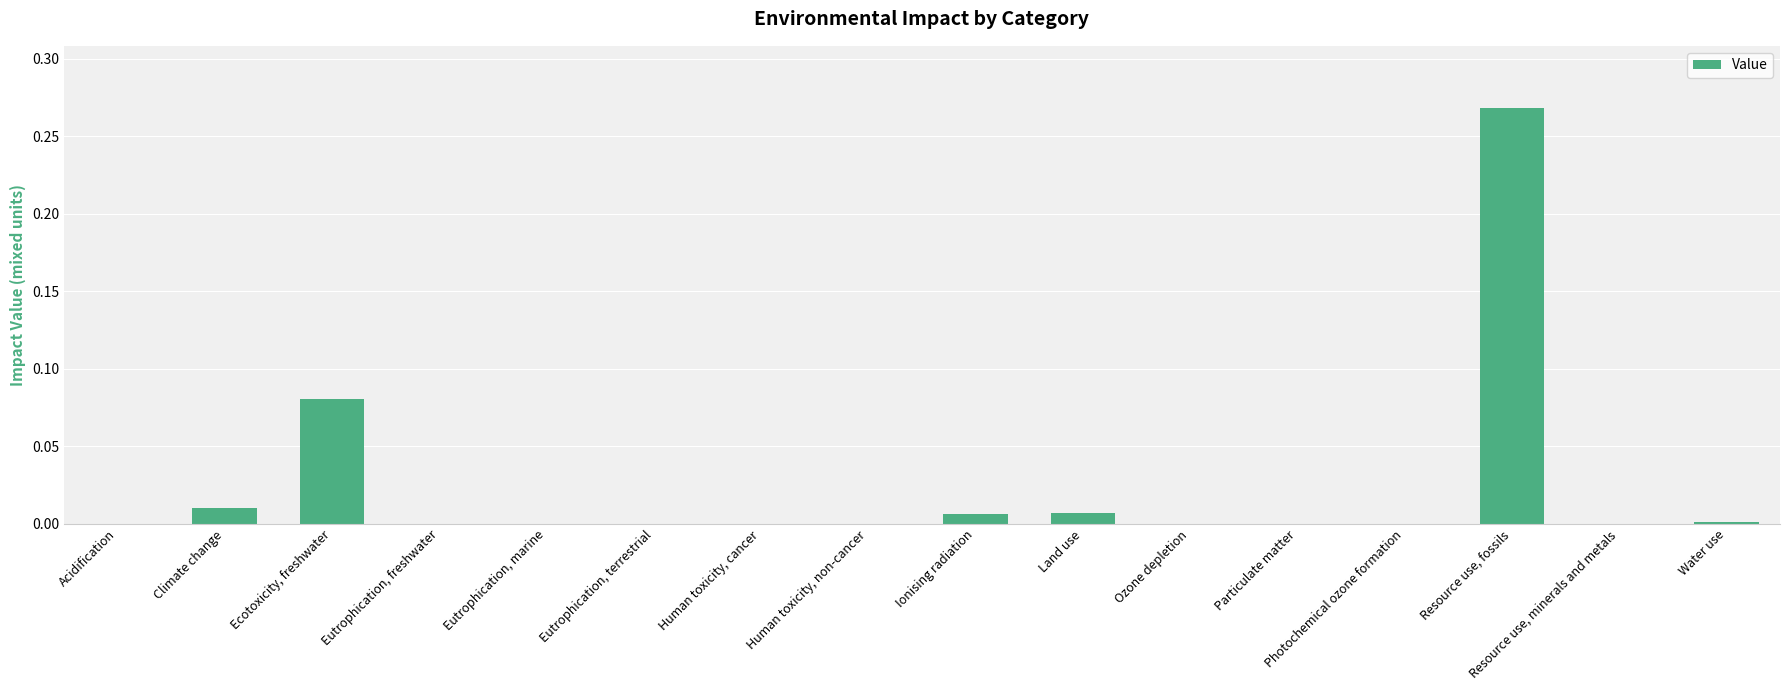

Which has a higher value, Land use or Eutrophication, marine?

Land use